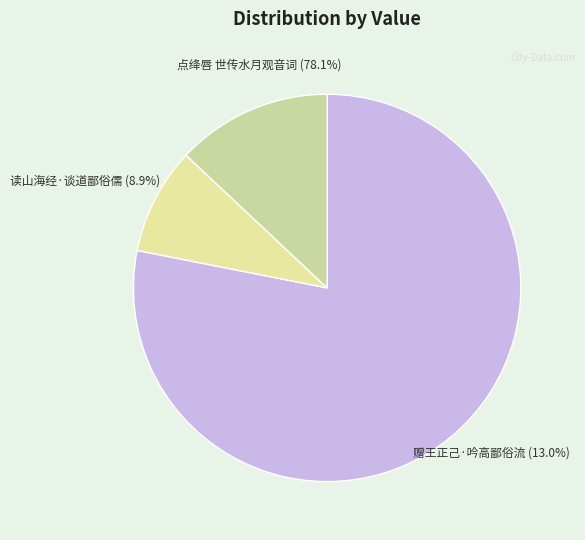

To the nearest percent, what percentage of the pie is 读山海经·谈道鄙俗儒?

9%